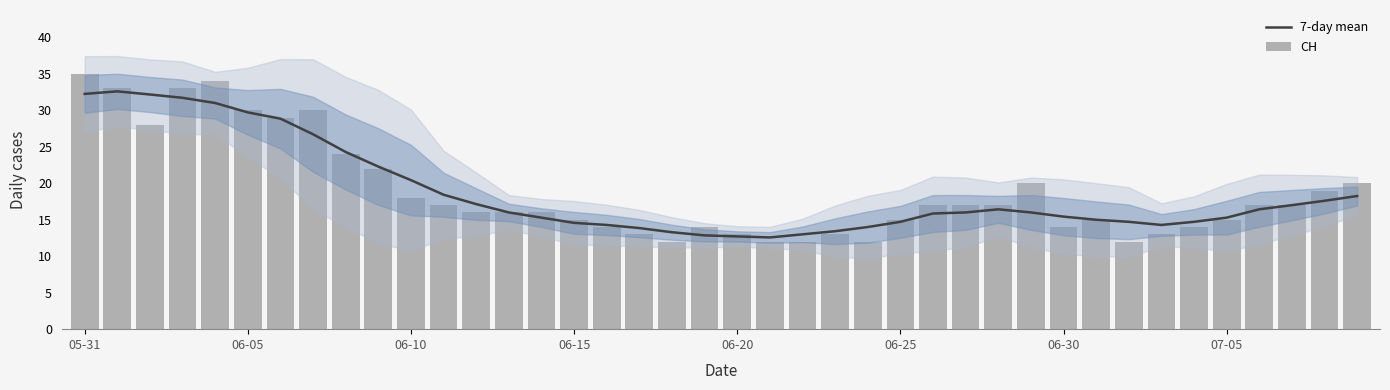

Count the number of categories in the chart.

40